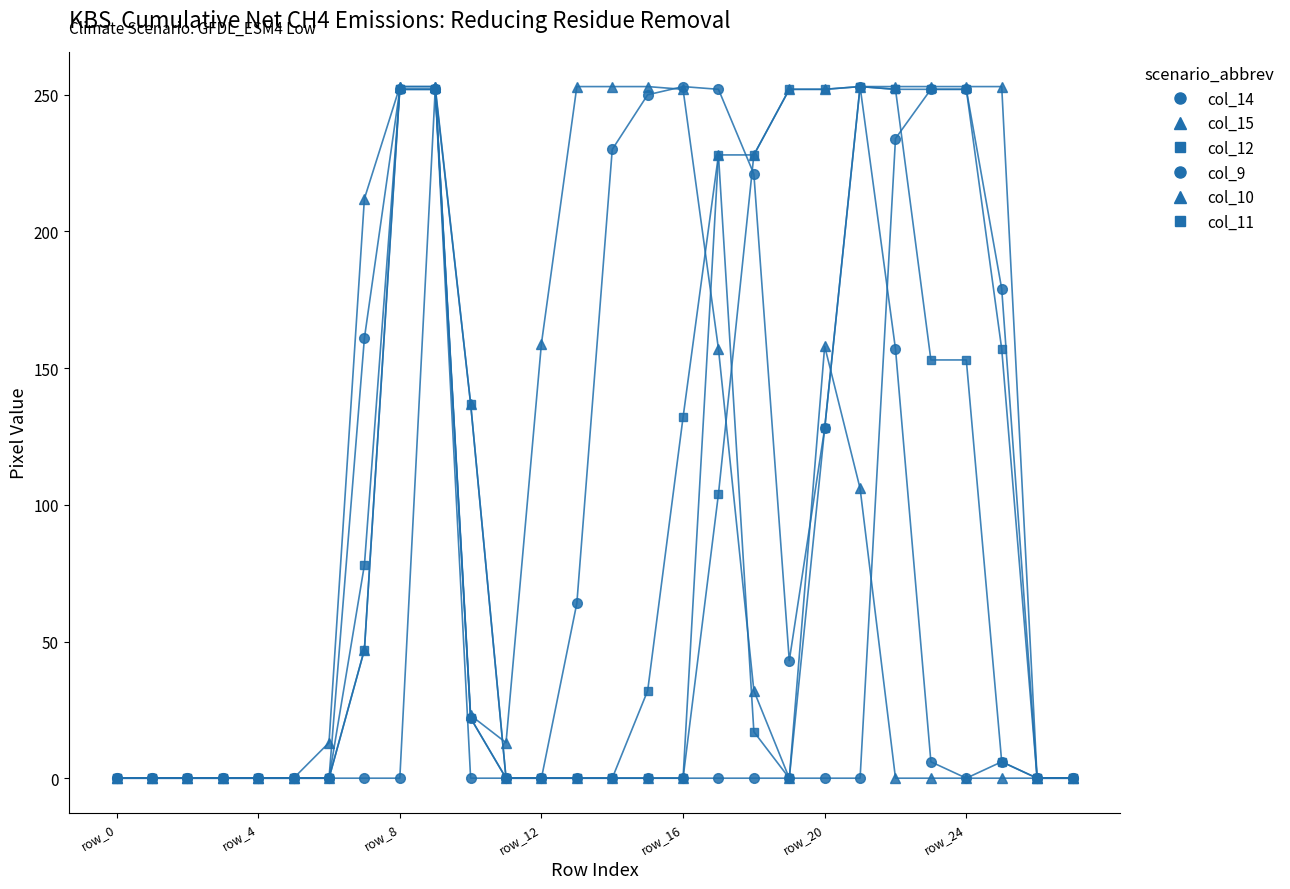

What is the label of the 20th point from the left?

19